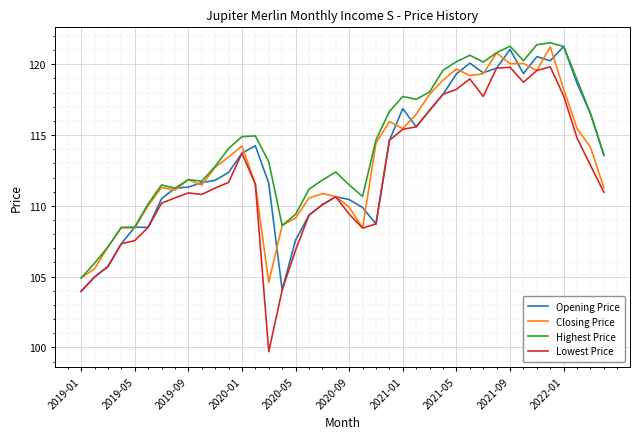

Which series has the largest range (max minus min)?

Lowest Price